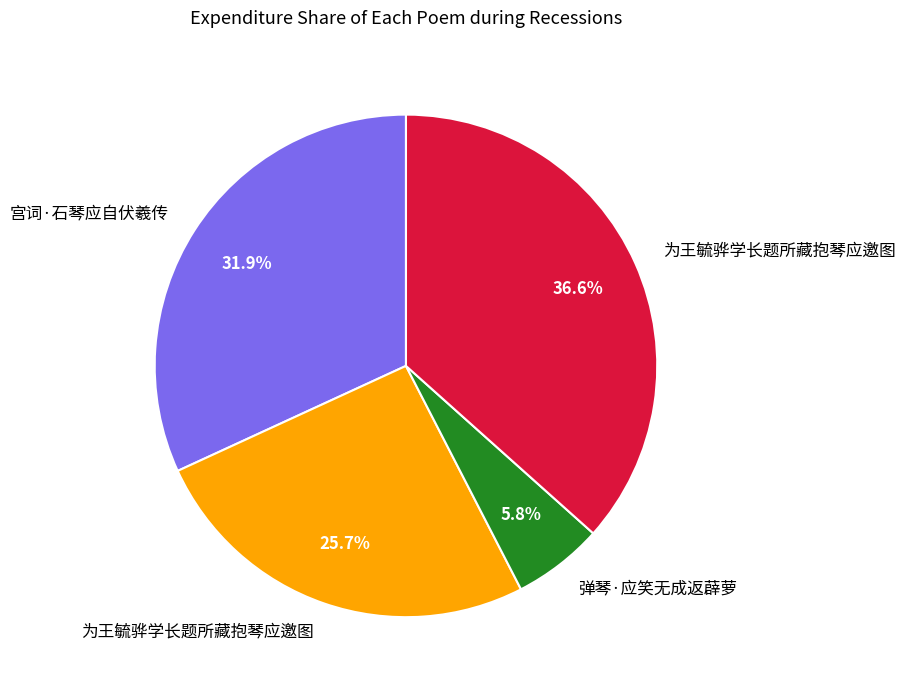

To the nearest percent, what is the difference between the largest and smallest slice percentages?

31%